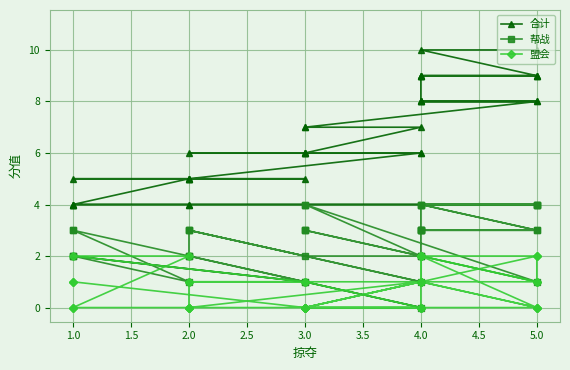

True or false: 合计 and 盟会 cross at least once.

False